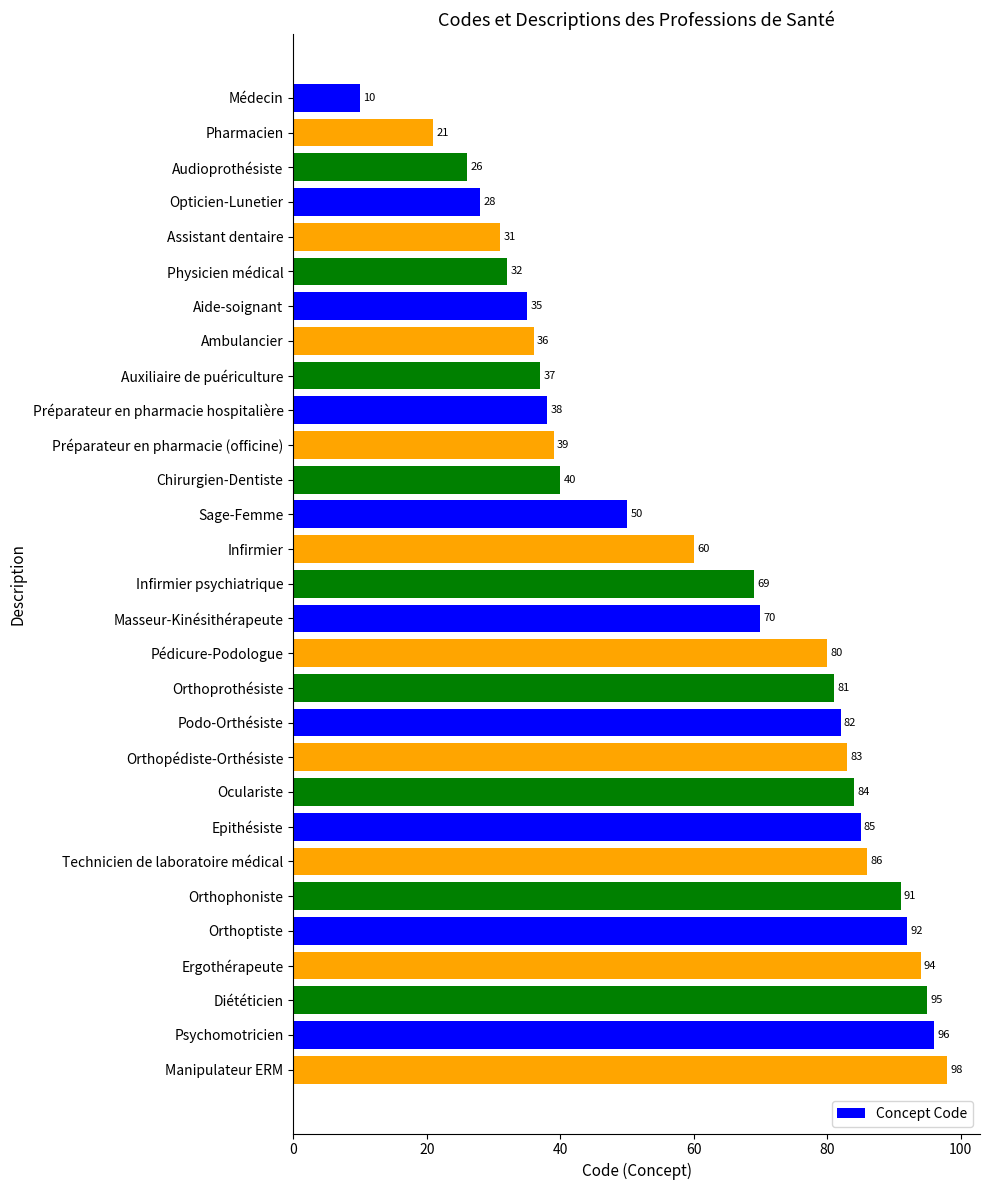

What is the ratio of the value at Manipulateur ERM to the value at Podo-Orthésiste?

1.2